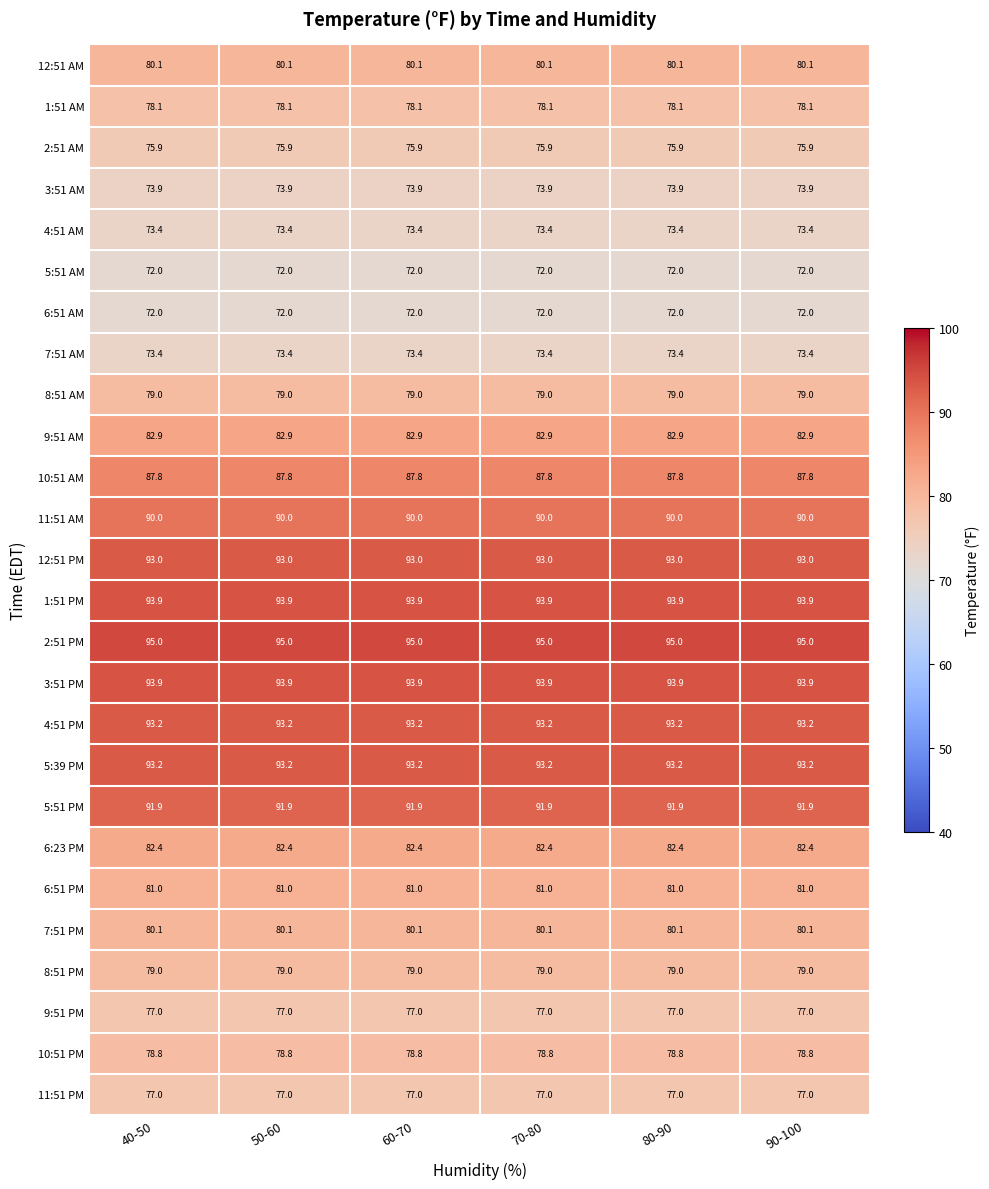

What is the smallest value displayed?

72.0